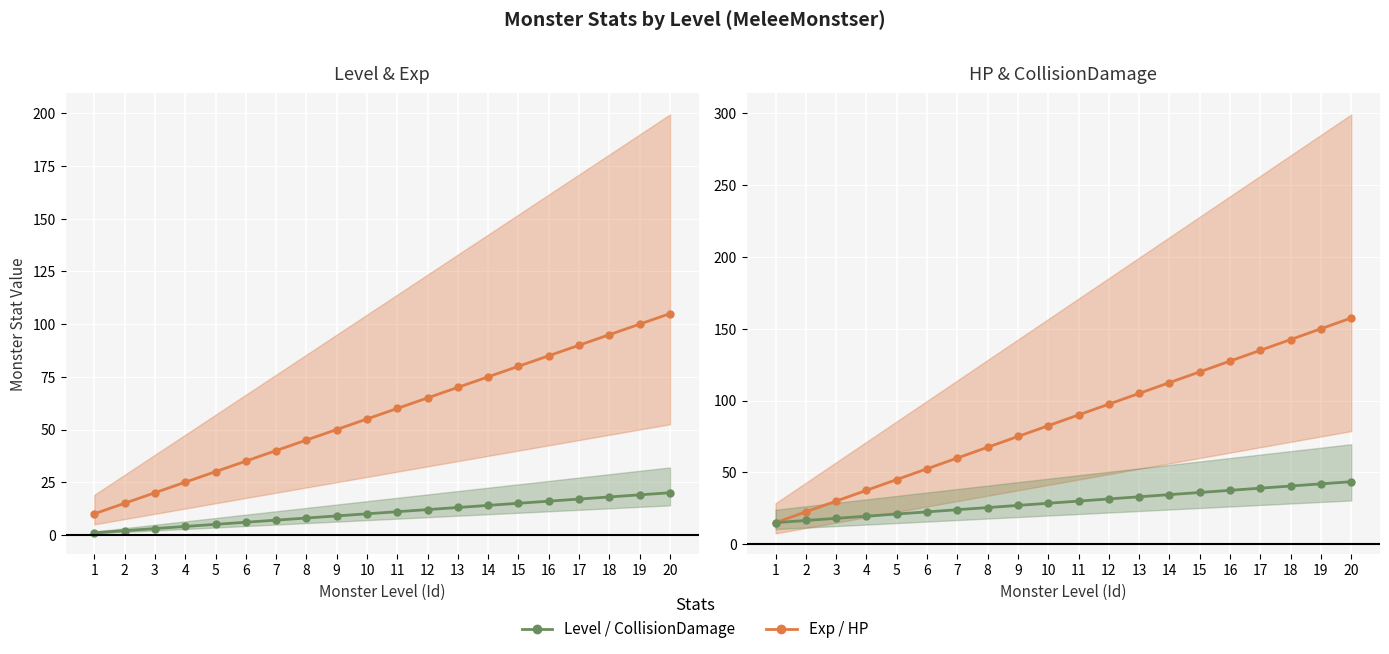

Which series changed the most between 1 and 5?

HP